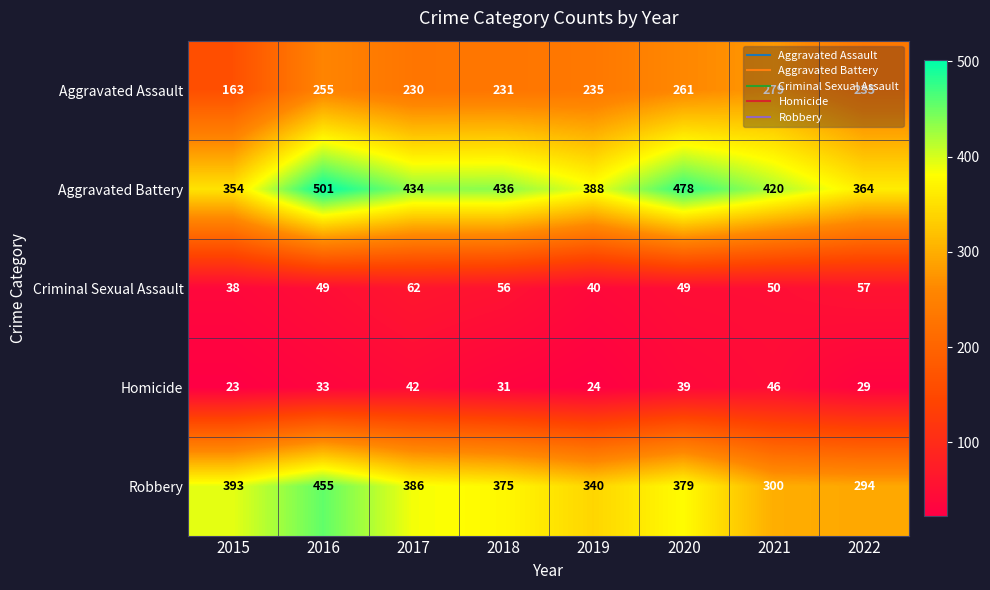

The value of Aggravated Battery at 2022 is 364. True or false?

True